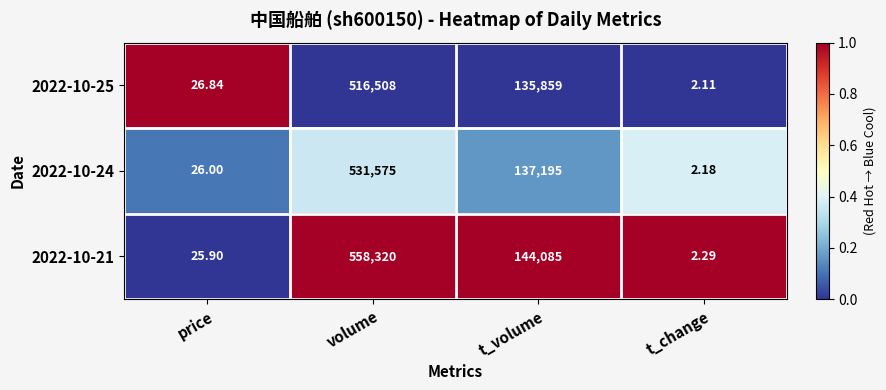

Is the value of 2022-10-25 at t_volume greater than the value of 2022-10-21 at price?

Yes